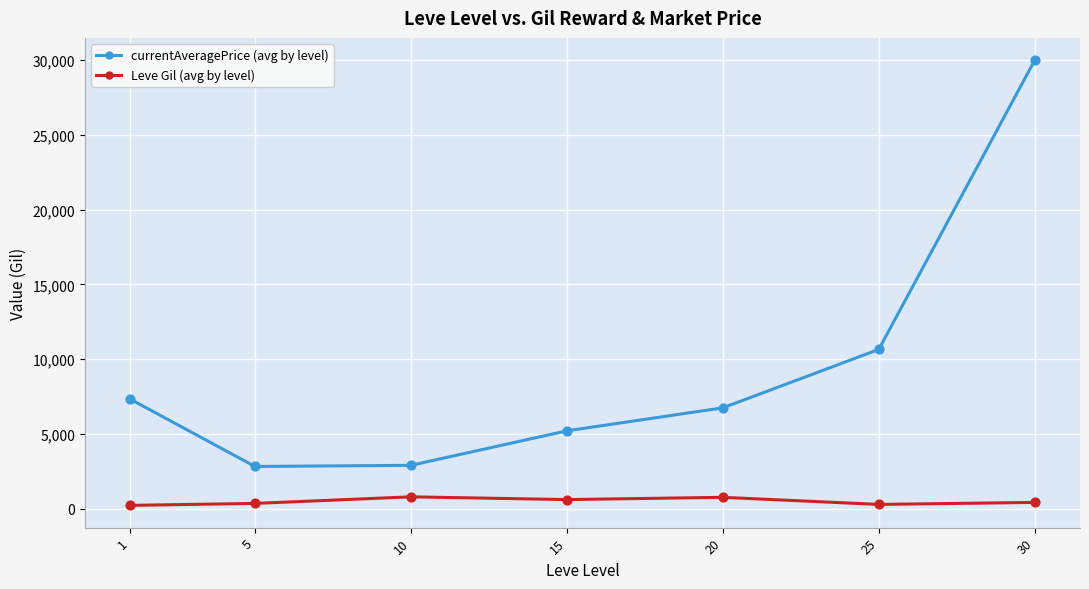

What is the total value across all series at 25?

10958.1